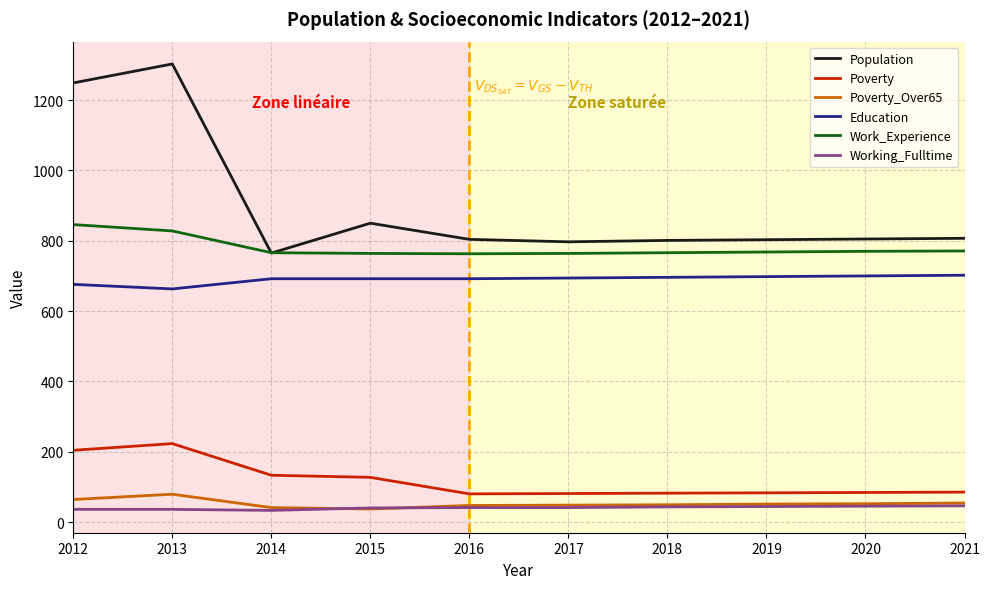

Which series has the largest total across all categories?

Population